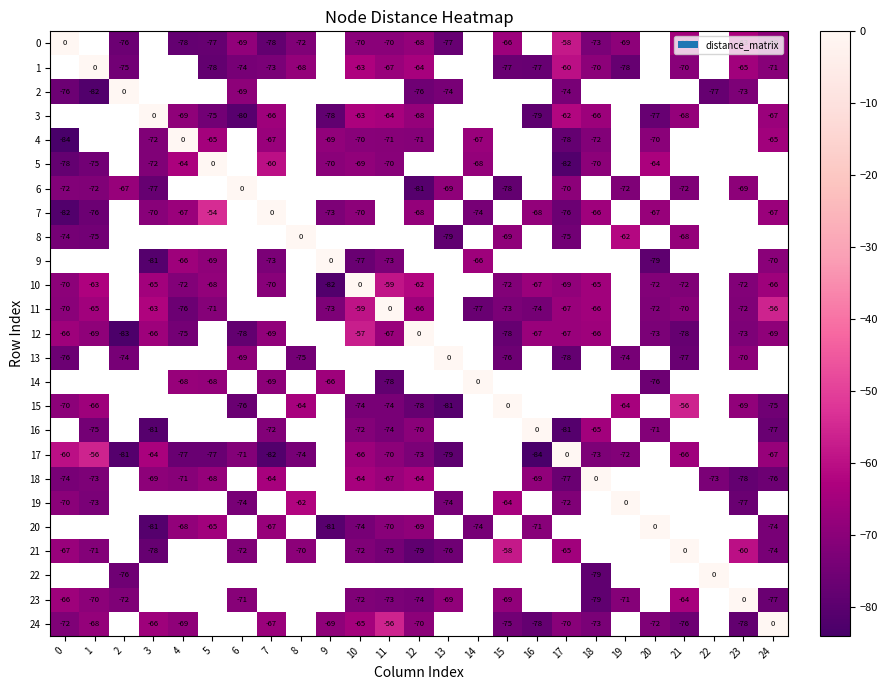

The 4 series shows -37 at 18. True or false?

False